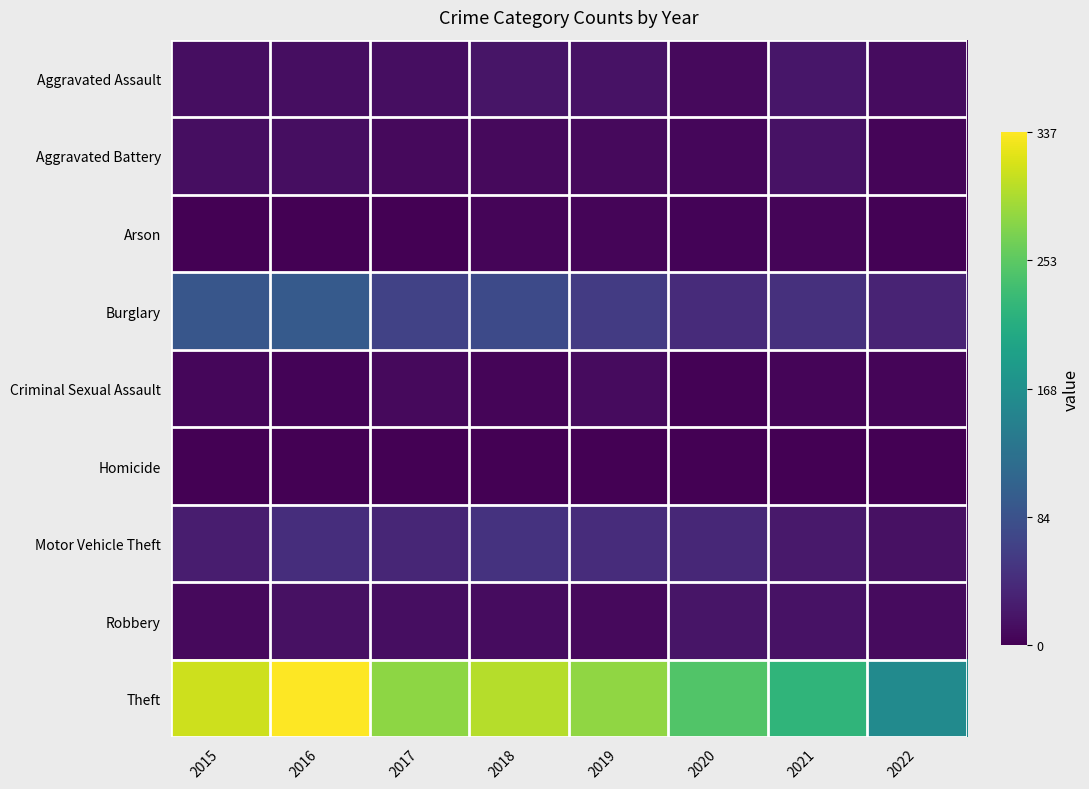

Which series has the largest range (max minus min)?

Theft